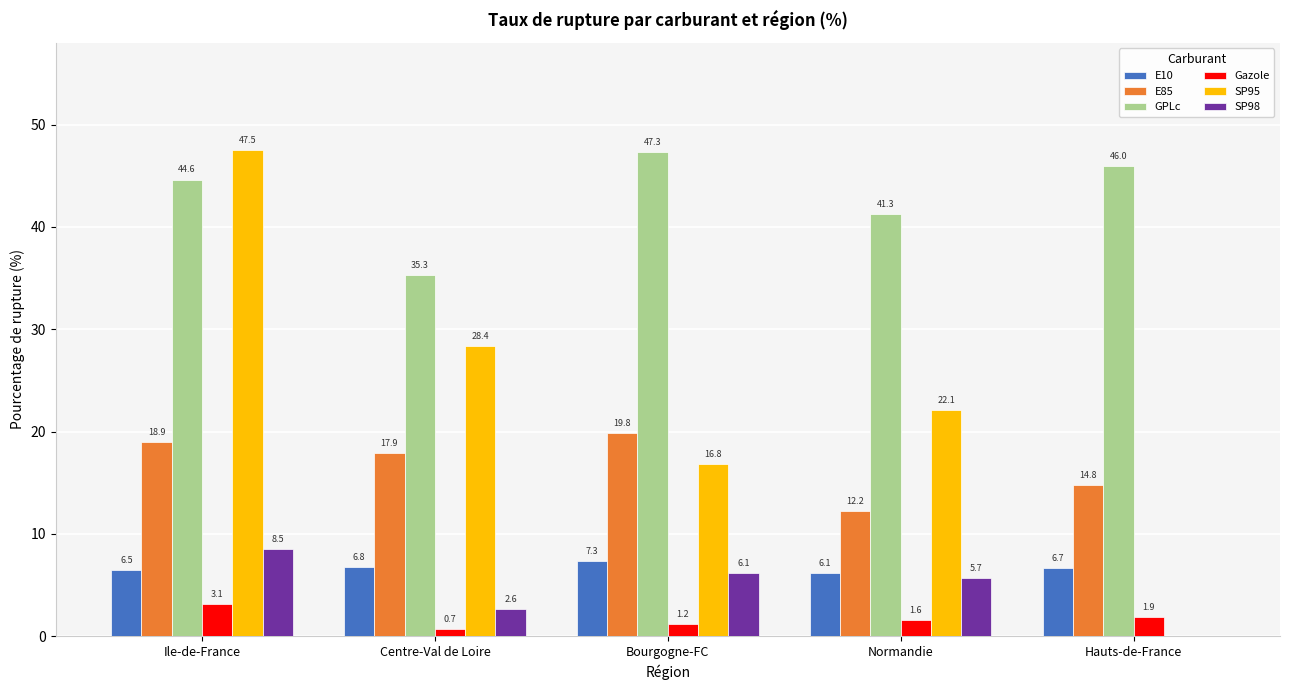

Is the value of SP98 at Ile-de-France greater than the value of GPLc at Ile-de-France?

No